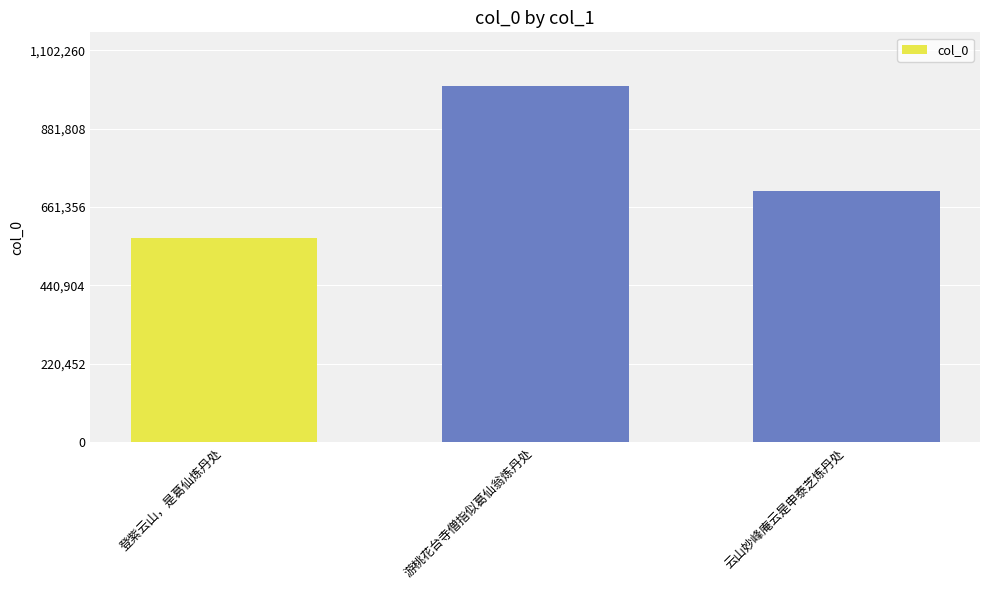

What is the change in value from 登紫云山，是葛仙炼丹处 to 云山妙峰庵云是申泰芝炼丹处?

+132640